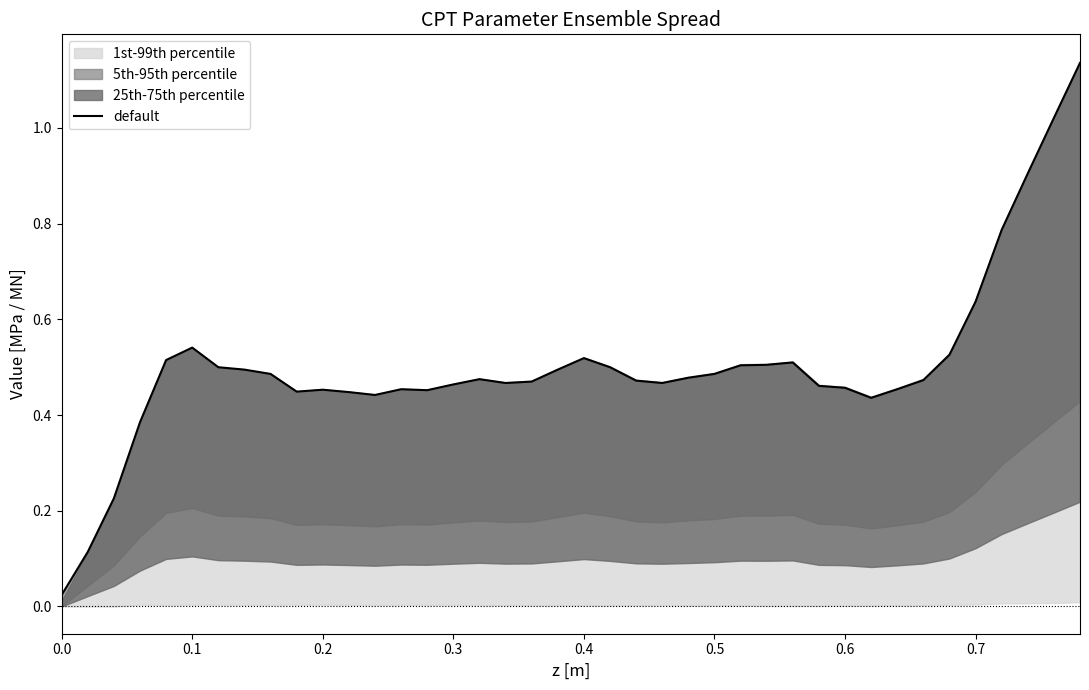

What is the maximum value shown in the chart?

1.1